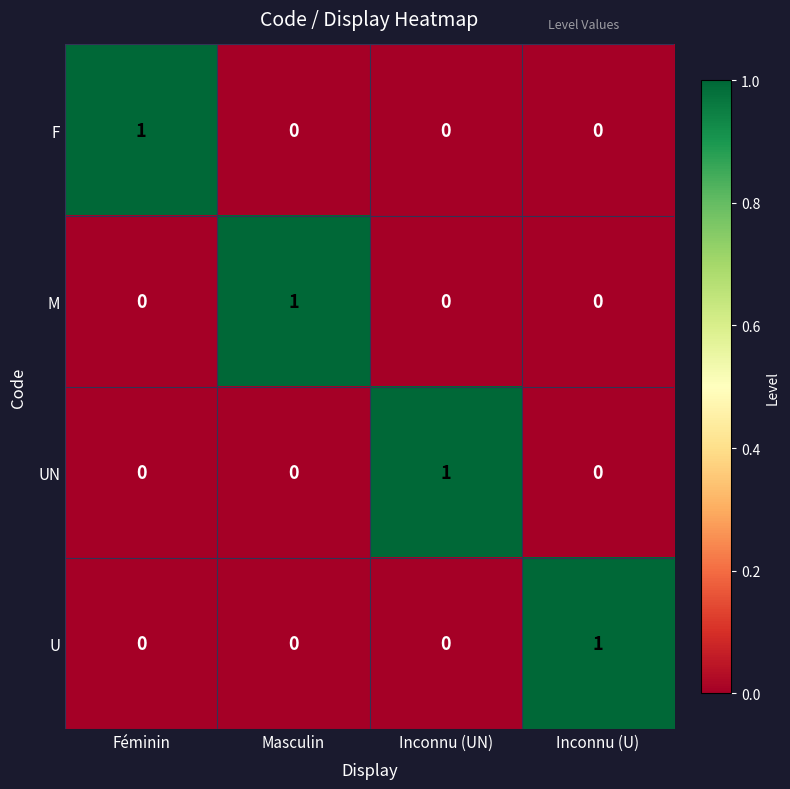

Which category has the highest value in the F series?

Féminin